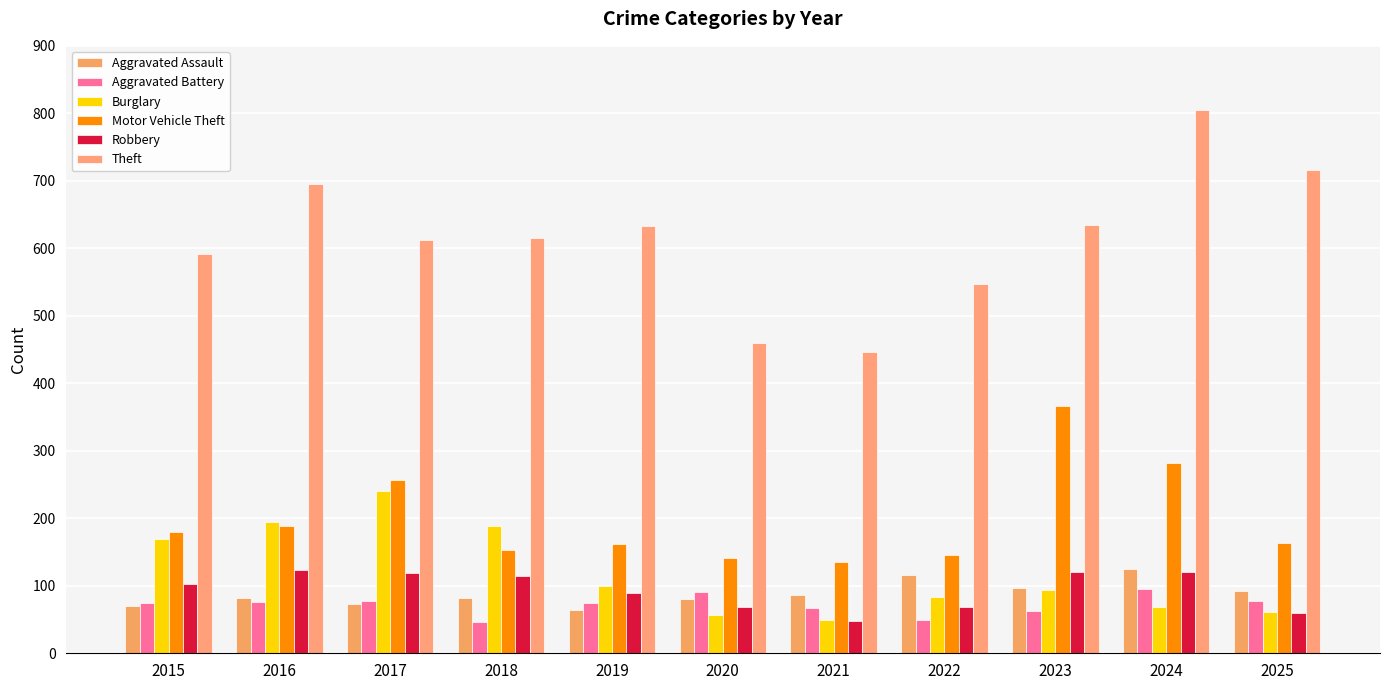

Reading right to left, list all the values displayed in this chart.

Aggravated Assault: 2025=92	2024=125	2023=97	2022=116	2021=87	2020=80	2019=64	2018=82	2017=73	2016=82	2015=70
Aggravated Battery: 2025=77	2024=95	2023=62	2022=50	2021=67	2020=91	2019=75	2018=47	2017=78	2016=76	2015=75
Burglary: 2025=61	2024=68	2023=94	2022=83	2021=49	2020=57	2019=100	2018=189	2017=241	2016=194	2015=170
Motor Vehicle Theft: 2025=163	2024=282	2023=367	2022=146	2021=135	2020=141	2019=162	2018=153	2017=256	2016=189	2015=179
Robbery: 2025=59	2024=121	2023=121	2022=69	2021=48	2020=69	2019=90	2018=115	2017=119	2016=123	2015=102
Theft: 2025=716	2024=805	2023=635	2022=547	2021=446	2020=460	2019=633	2018=615	2017=613	2016=696	2015=591